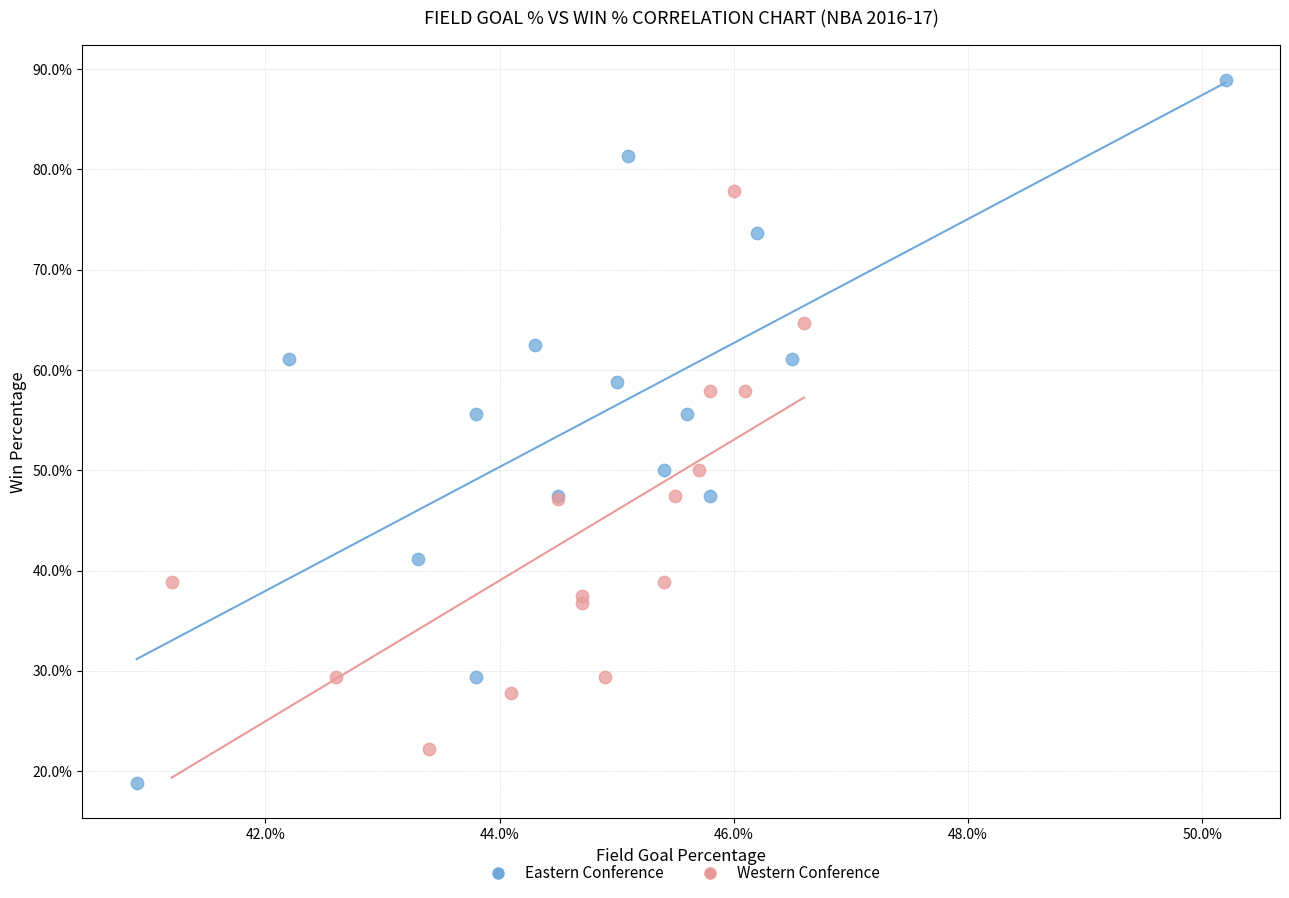

What are all the series names shown in the legend?

Eastern Conference, Western Conference